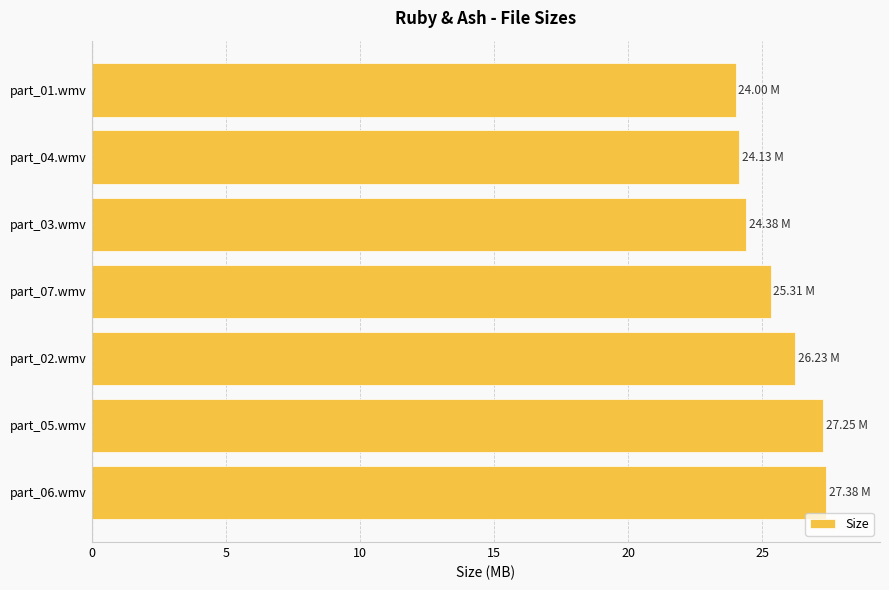

Approximately how many times larger is the value at part_05.wmv compared to part_02.wmv?

1.0